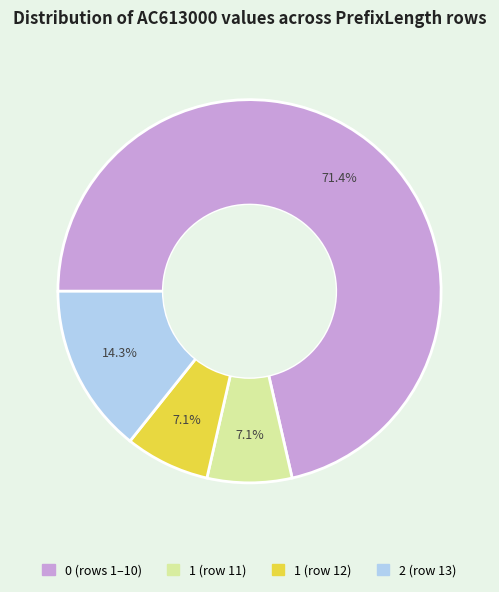

Does any single category account for the majority?

Yes